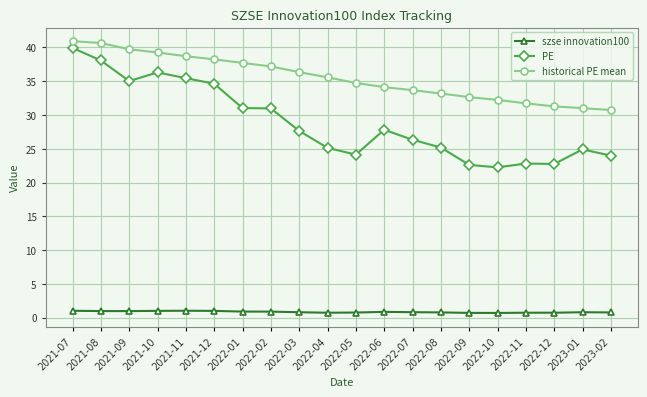

What is the greatest value displayed?

40.9